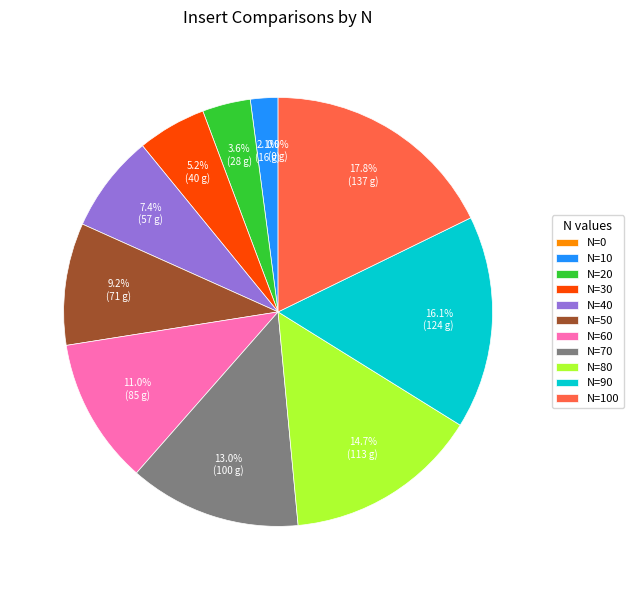

To the nearest percent, what is the average slice percentage?

9%